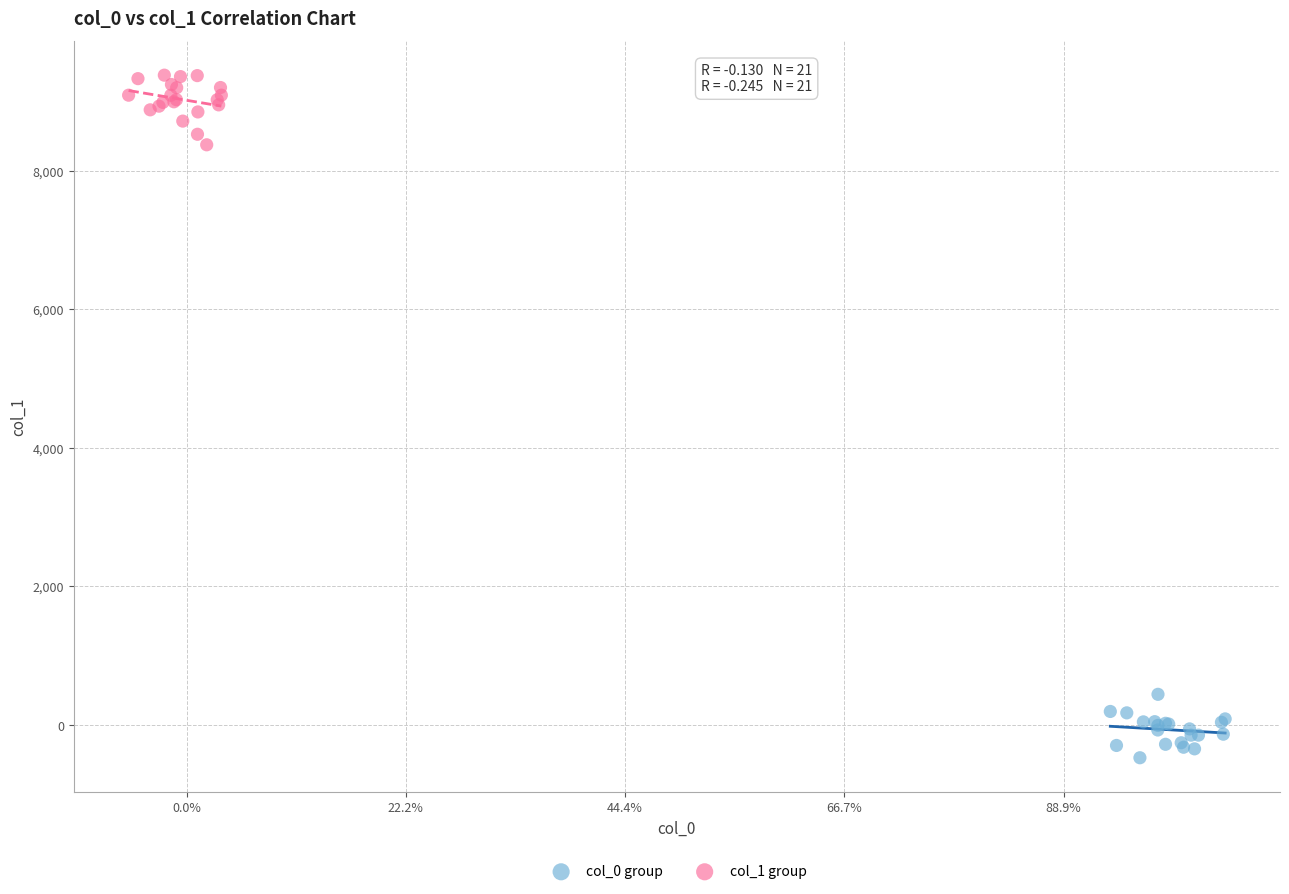

Which series reaches the minimum Y coordinate?

col_0 group